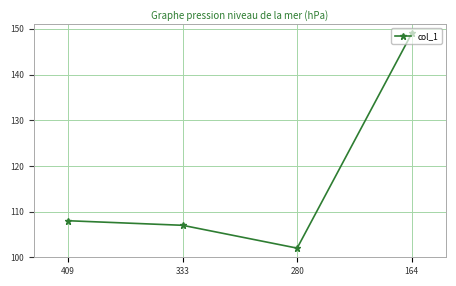

At which category does the chart reach its minimum across all series?

280